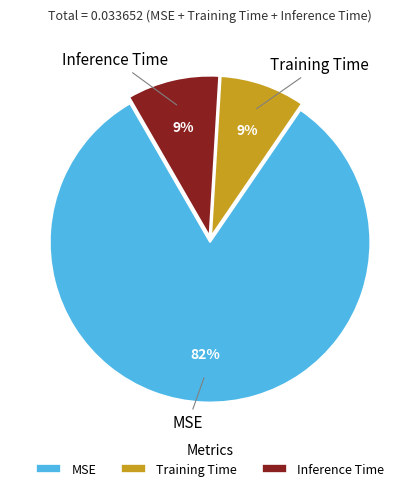

Is it true that Inference Time is 9% of the pie?

True